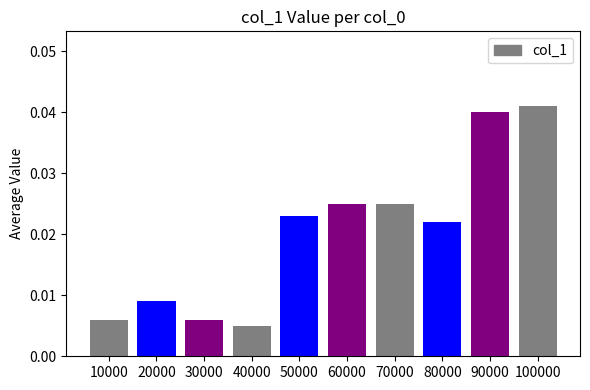

Are the bars grouped side by side (vs. stacked)?

No